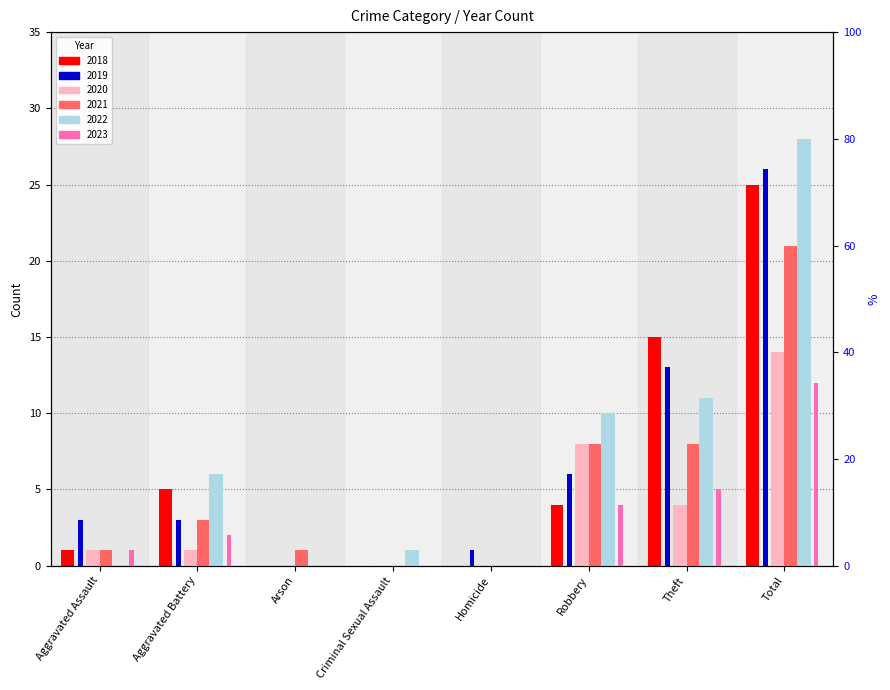

What is the total value across all series at Homicide?

1